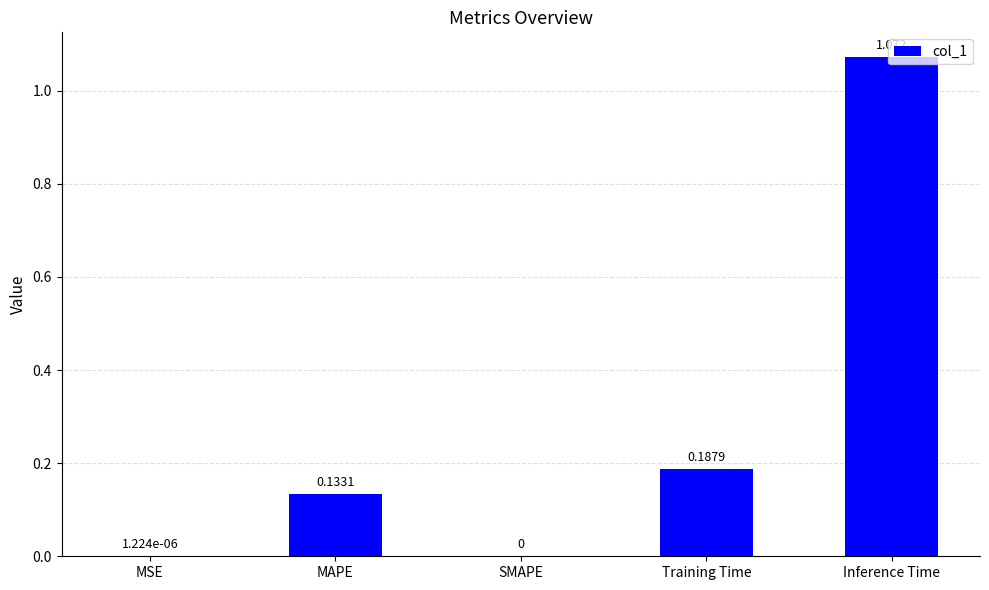

Which has a higher value, Training Time or MSE?

Training Time